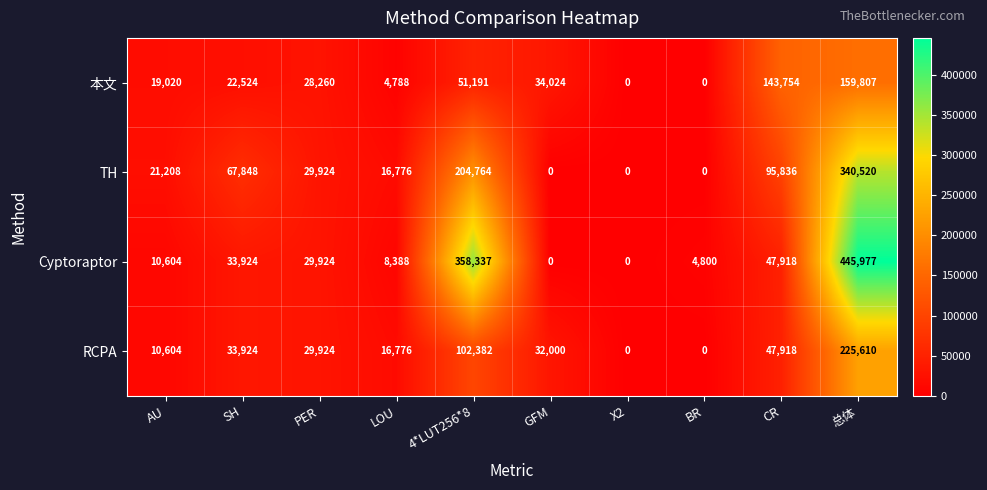

At which label does RCPA first exceed 32000?

SH